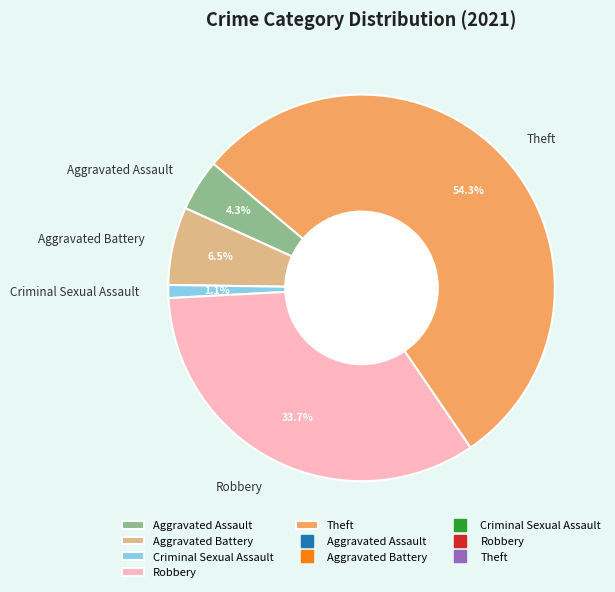

Between Aggravated Assault and Robbery, which is larger?

Robbery